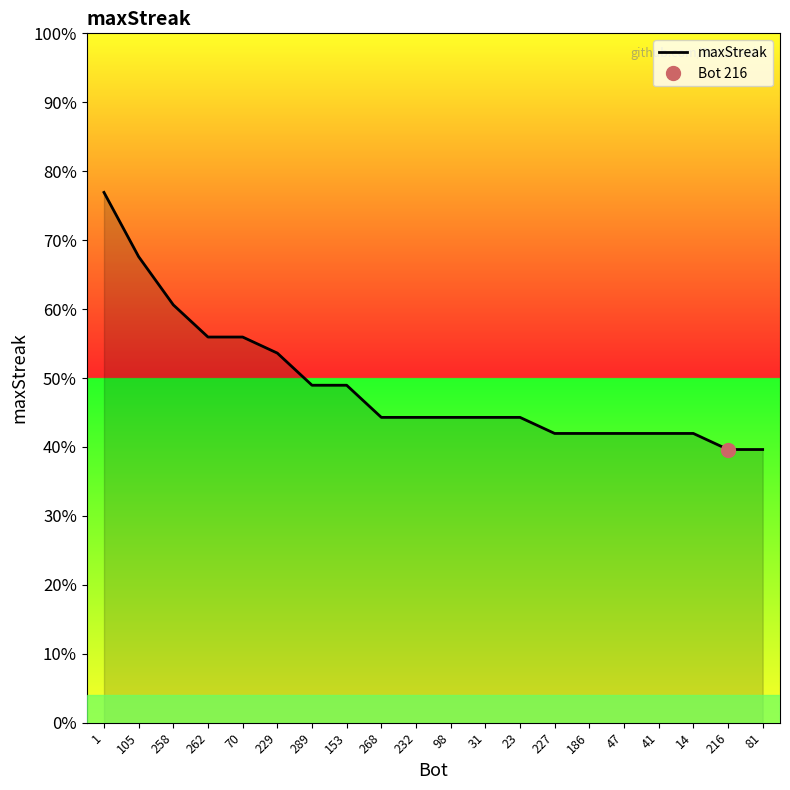

Count the number of data series in this chart.

1